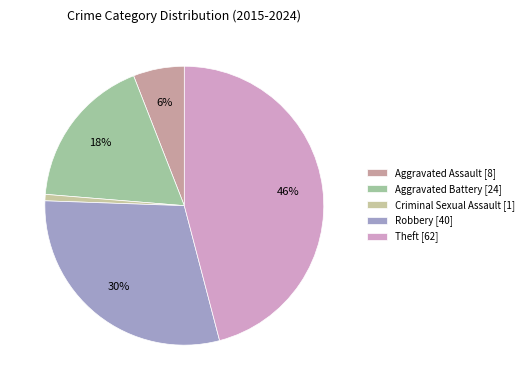

How many segments does this pie chart have?

5